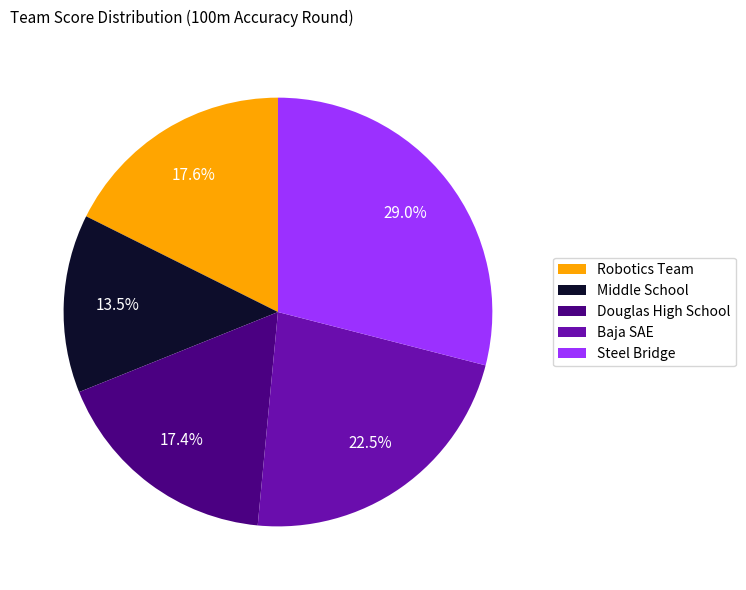

Approximately how many times larger is the value at Steel Bridge compared to Douglas High School?

1.7